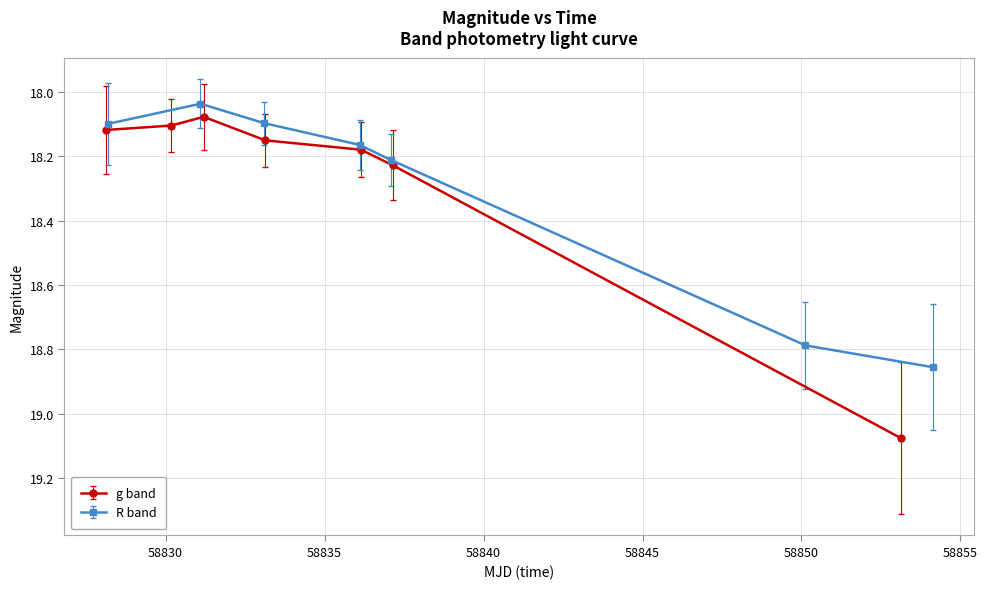

List the series in order of their peak value, highest first.

g, R